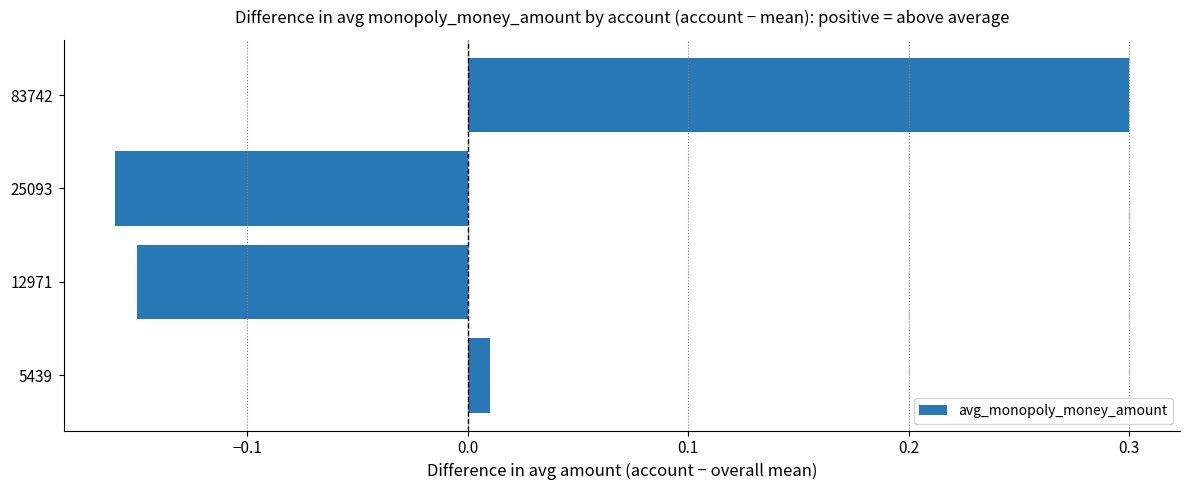

The chart shows a value of -0.3 at 25093. True or false?

False